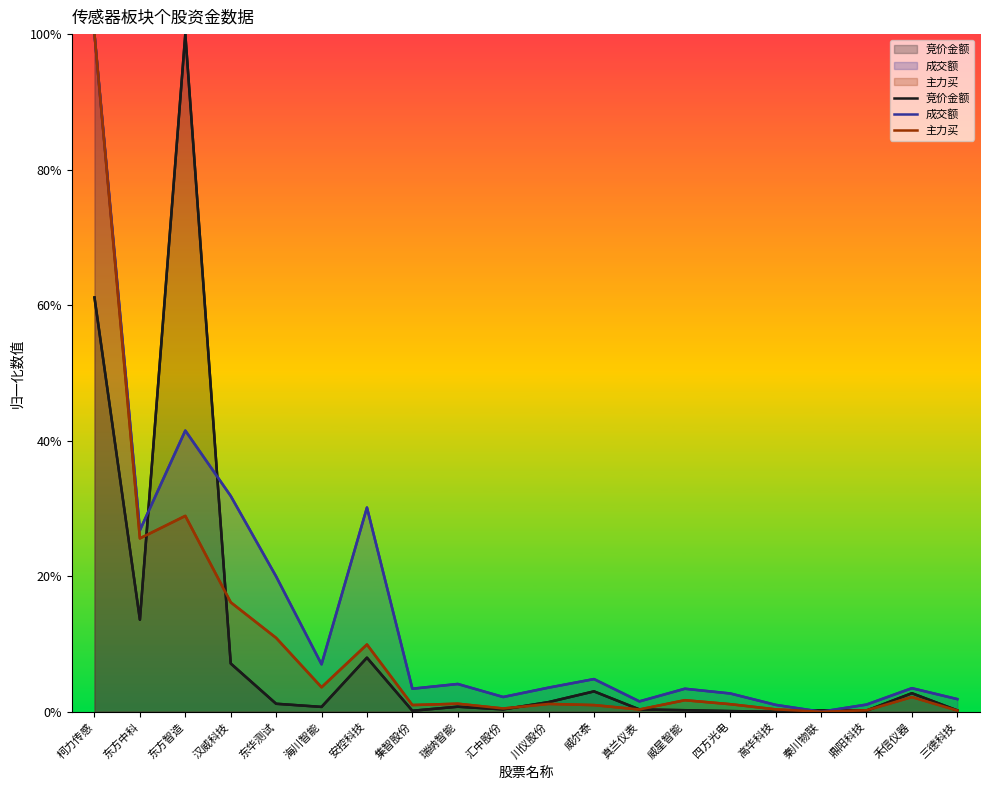

Does the chart display data point markers on the line(s)?

No